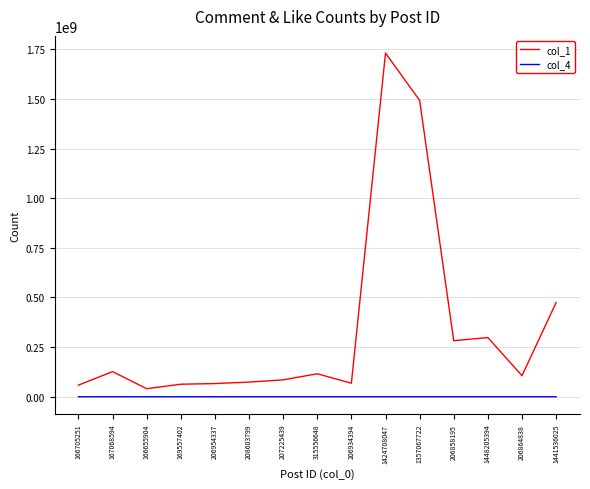

Rank the series by their average value, from lowest to highest.

col_4, col_1